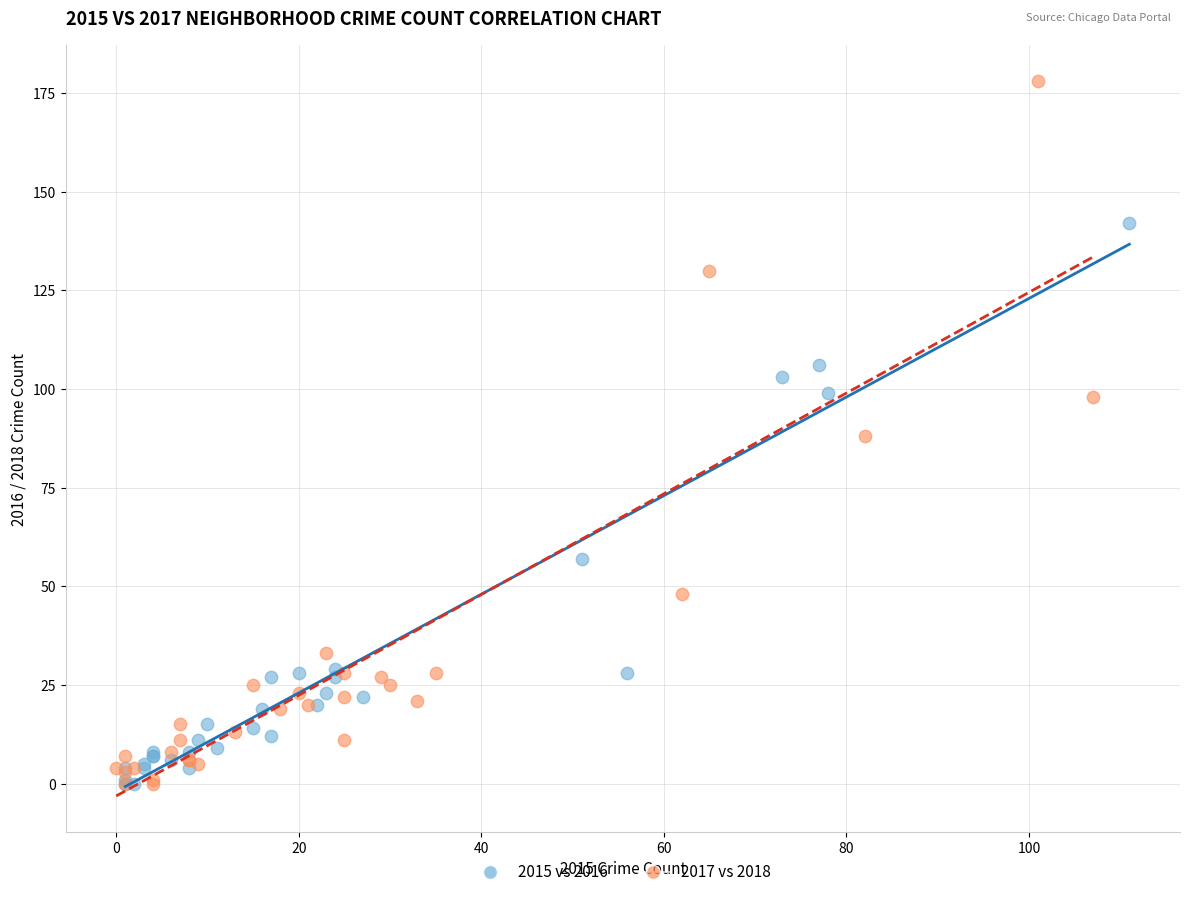

Which series reaches the maximum Y coordinate?

2017 vs 2018